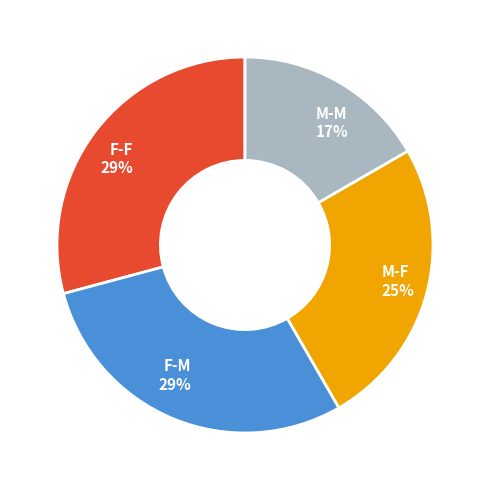

What is the smallest slice in the pie chart?

M-M